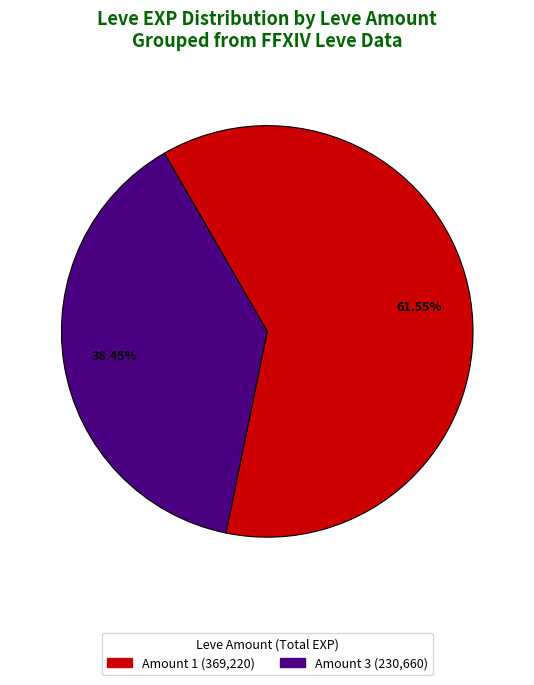

Is there any slice that represents more than half of the pie?

Yes